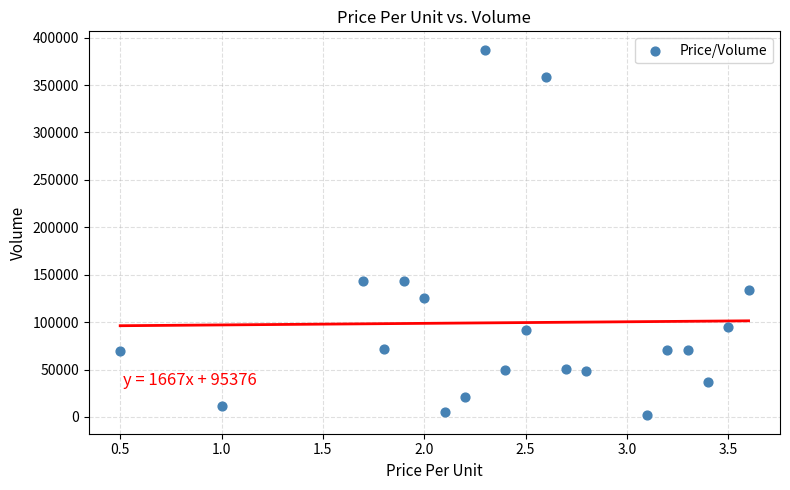

Count the number of points in this scatter plot.

20